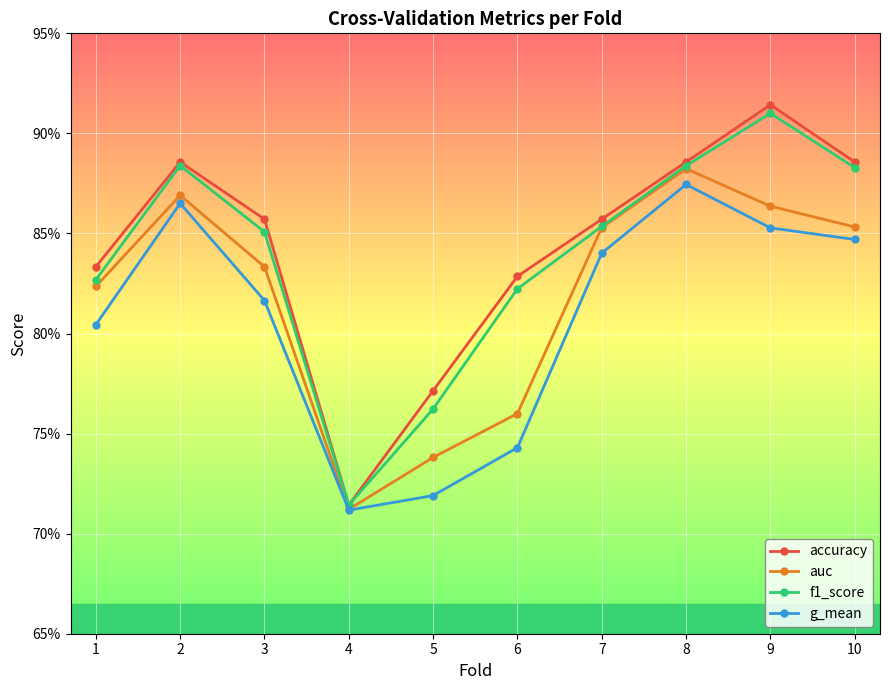

Which series has the largest total across all categories?

accuracy